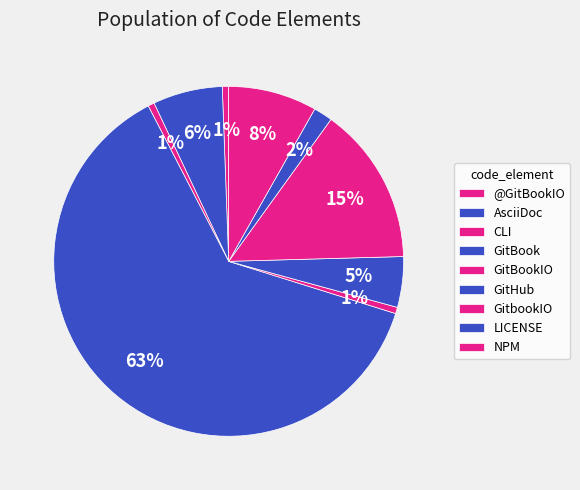

How many segments does this pie chart have?

9